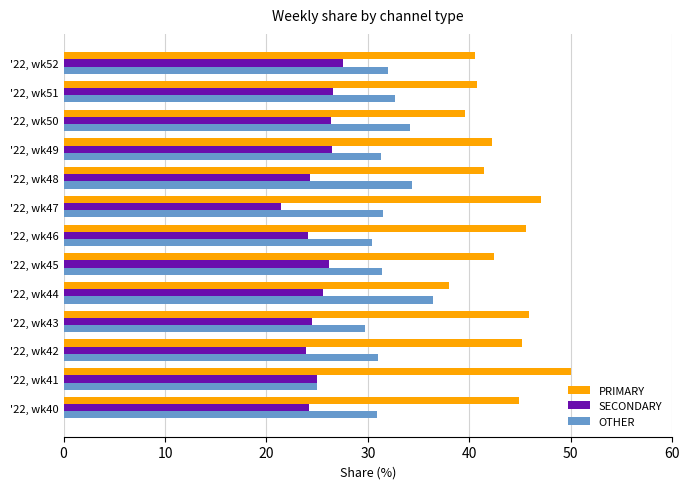

What is the difference between the highest and lowest values at '22, wk46?

21.4